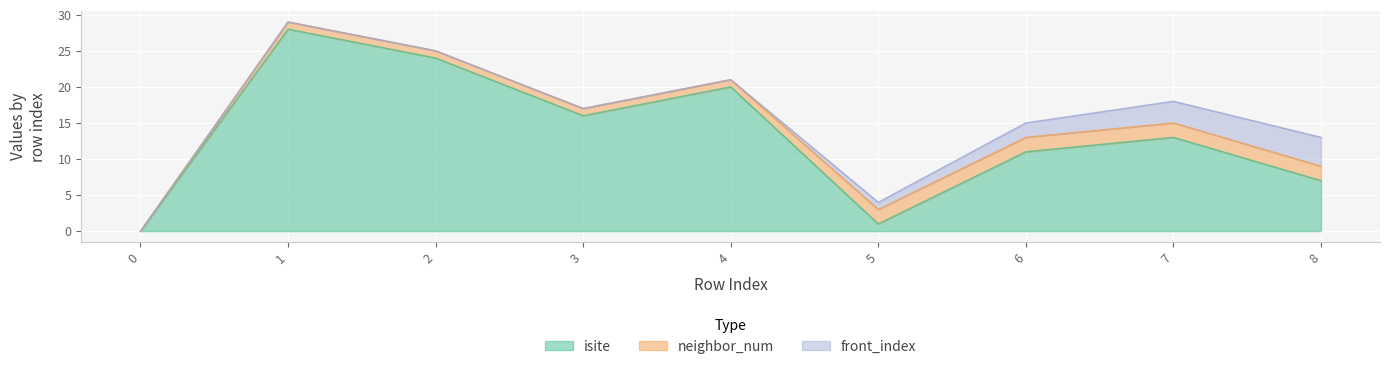

Rank the series by their maximum value, from lowest to highest.

neighbor_num, front_index, isite